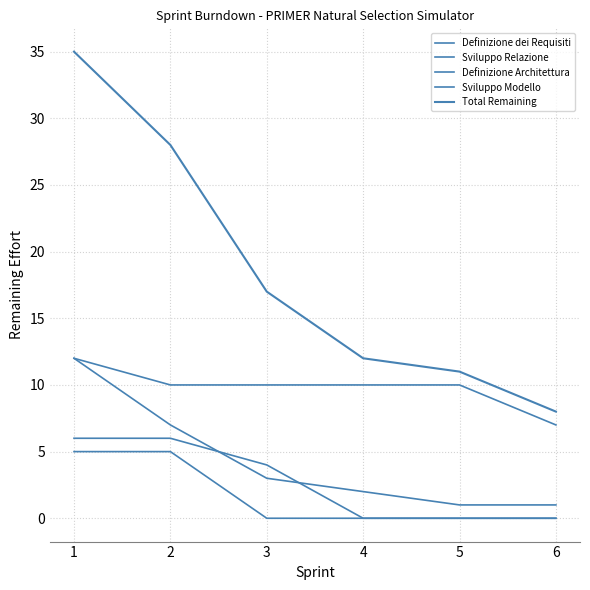

Does the chart have visible grid lines?

Yes